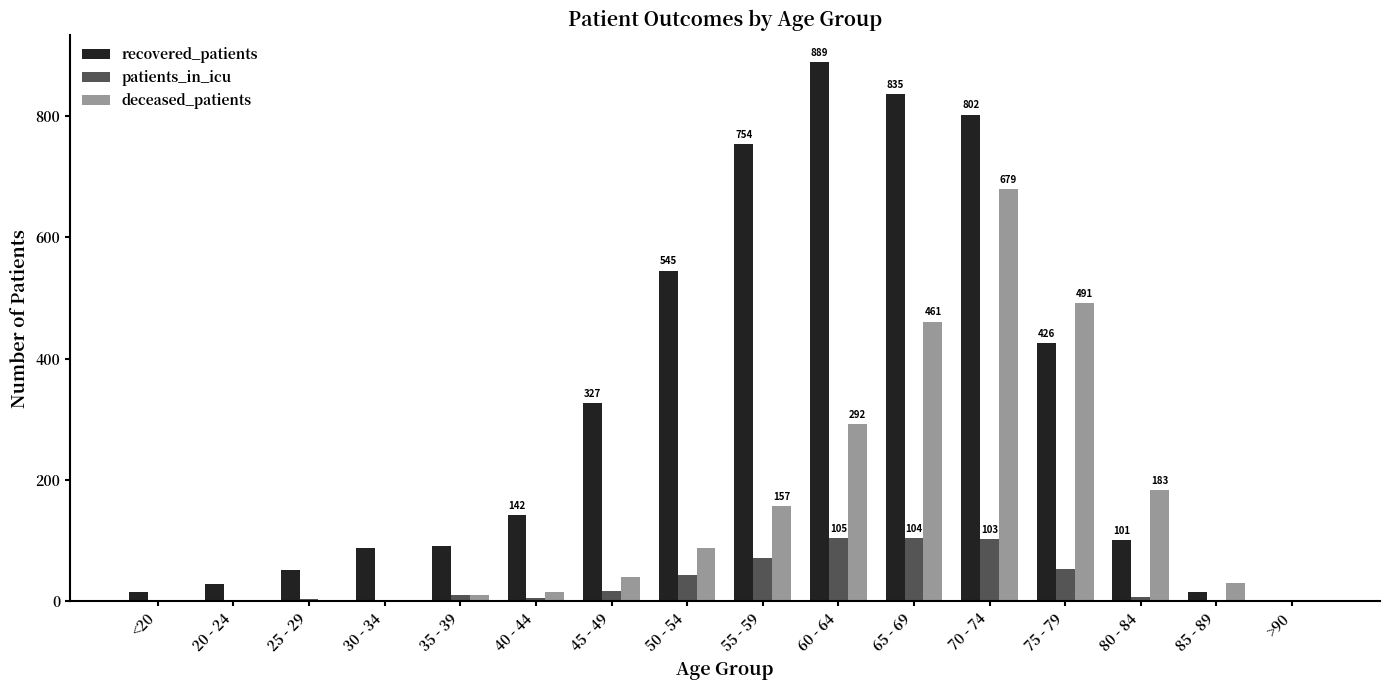

True or false: patients_in_icu has a value of 54 at 75 - 79.

True